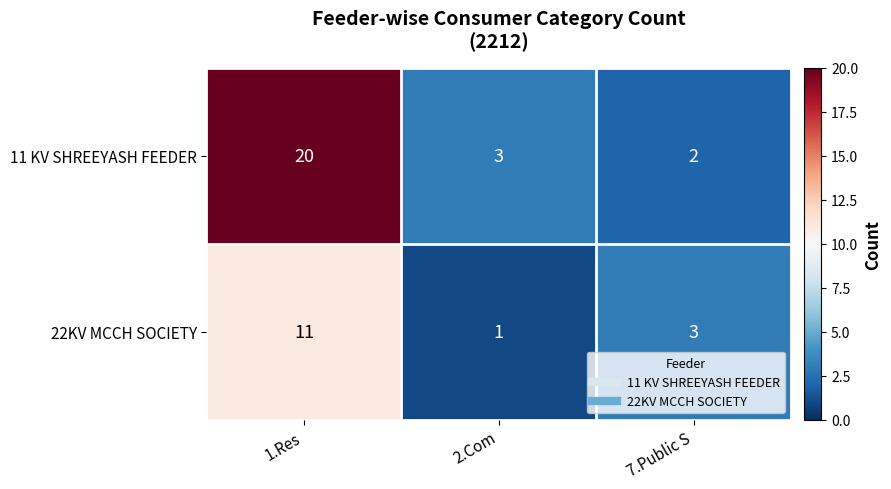

Reading left to right, what are all the values shown in this chart?

11 KV SHREEYASH FEEDER: 20	3	2
22KV MCCH SOCIETY: 11	1	3